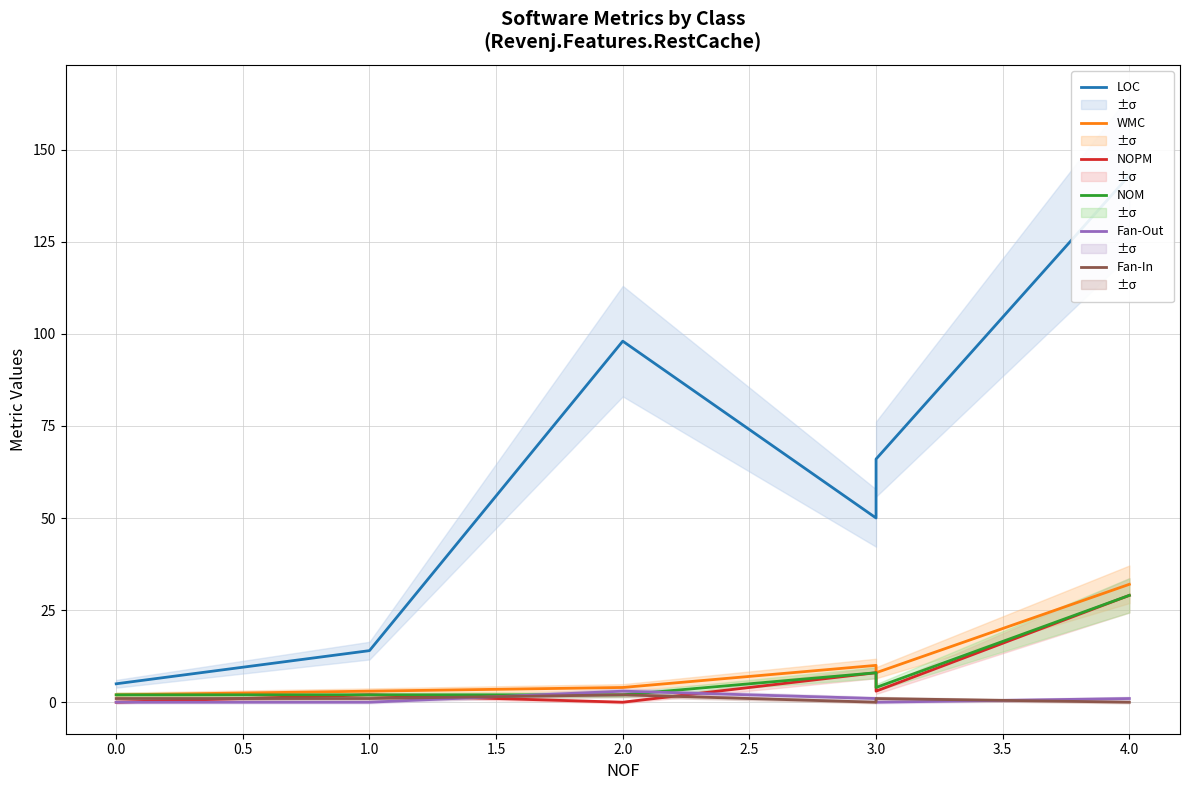

What are all the series names shown in the legend?

LOC, WMC, NOPM, NOM, Fan-Out, Fan-In